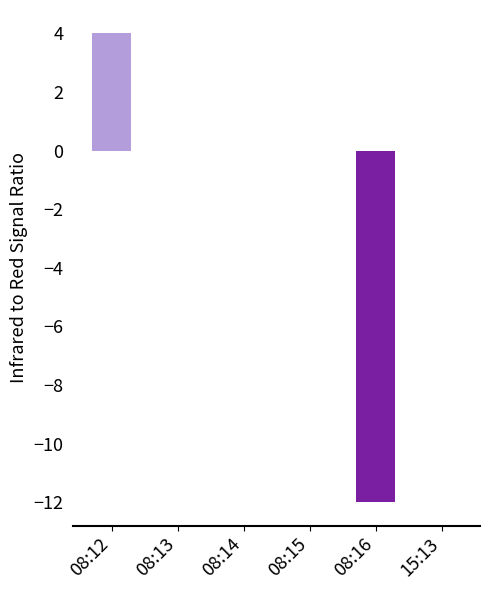

Count the number of categories in the chart.

6